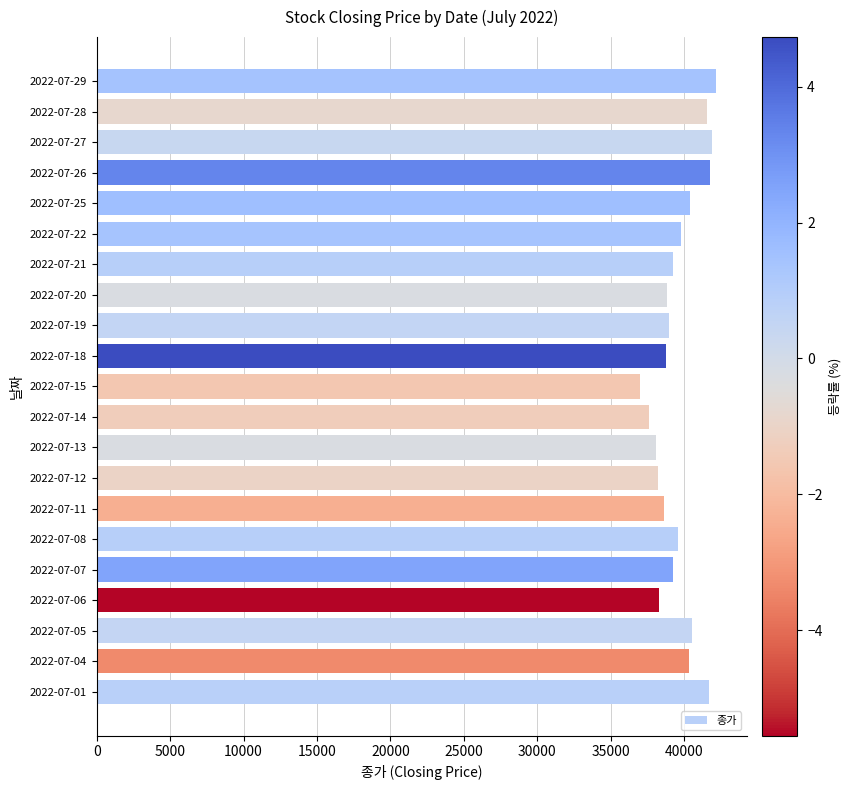

What is the difference between the maximum and minimum values?

5150